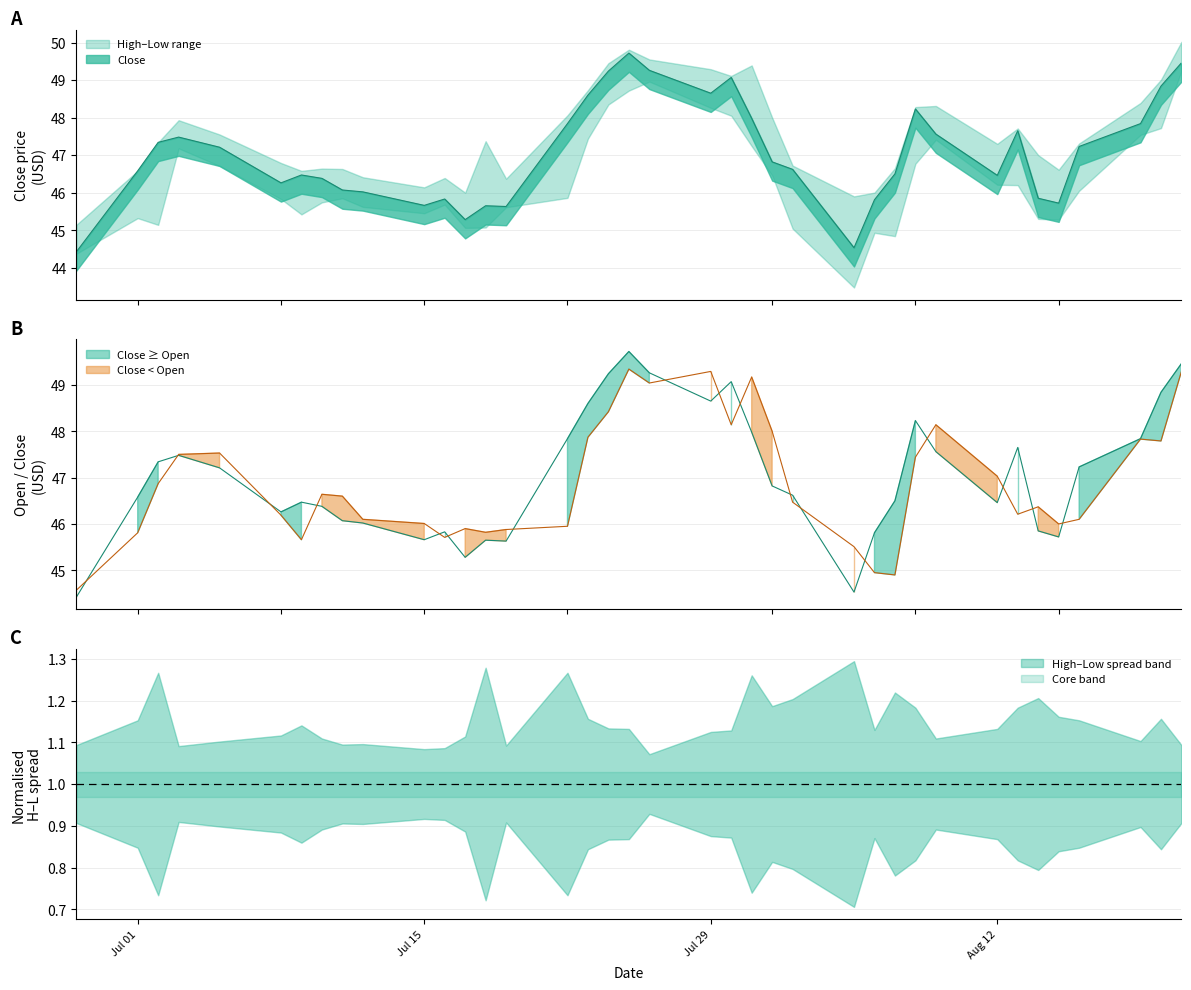

Which series ends up on top after the final intersection of close and open?

close